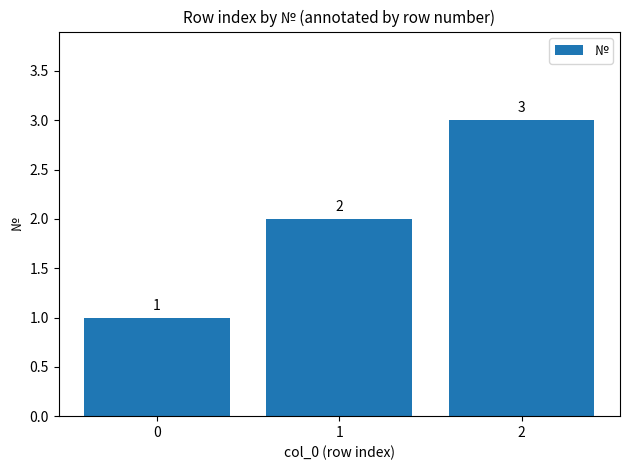

Count the number of data series in this chart.

1